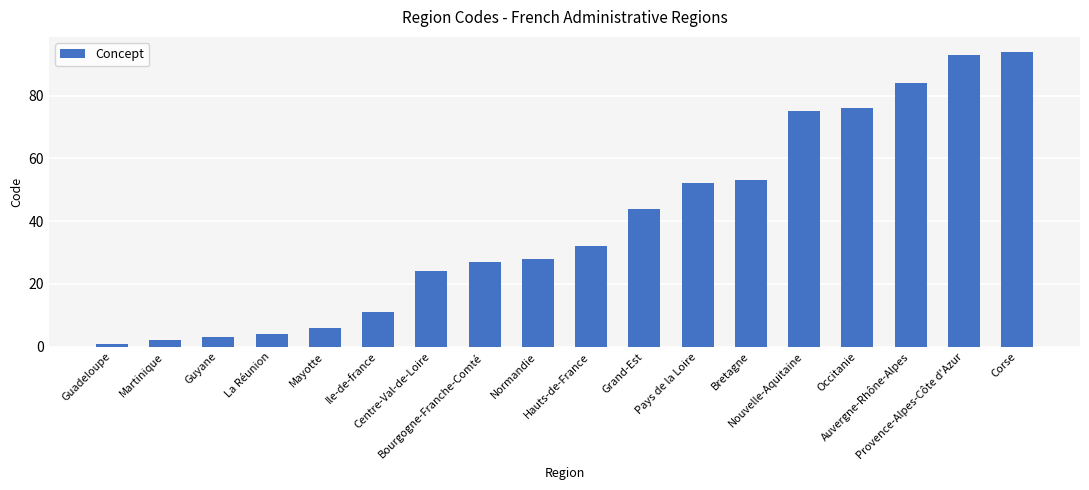

What is the average value?

39